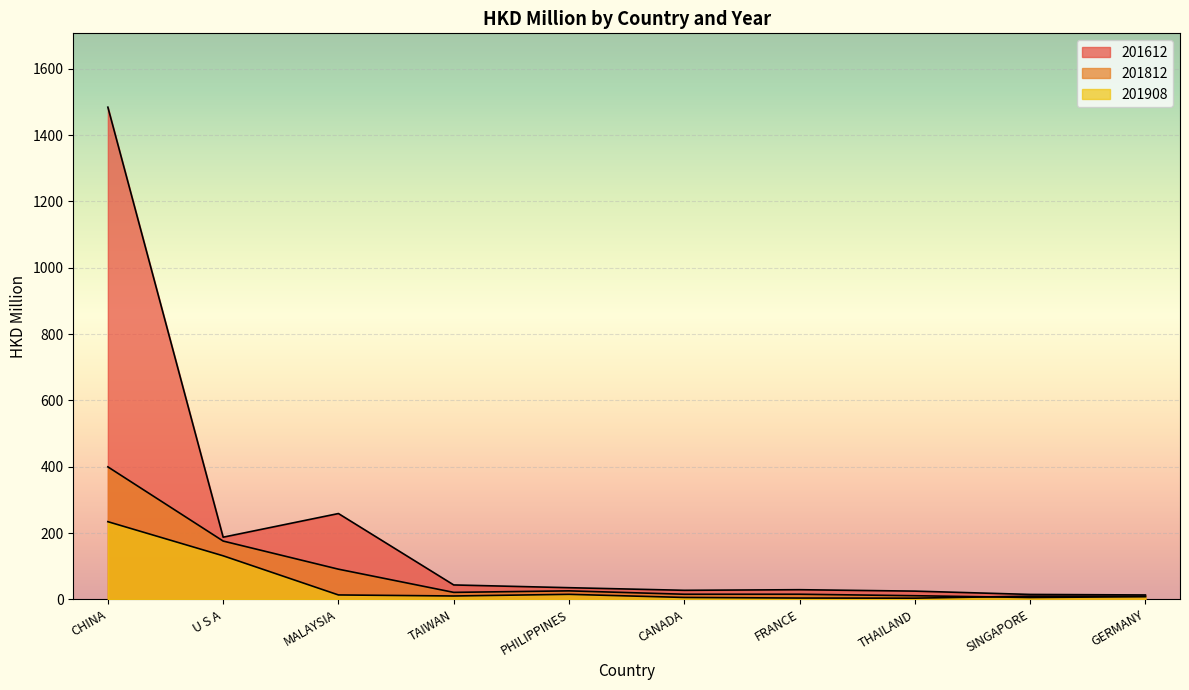

What is the difference between the second highest and minimum values in the 201908 series?

127.7